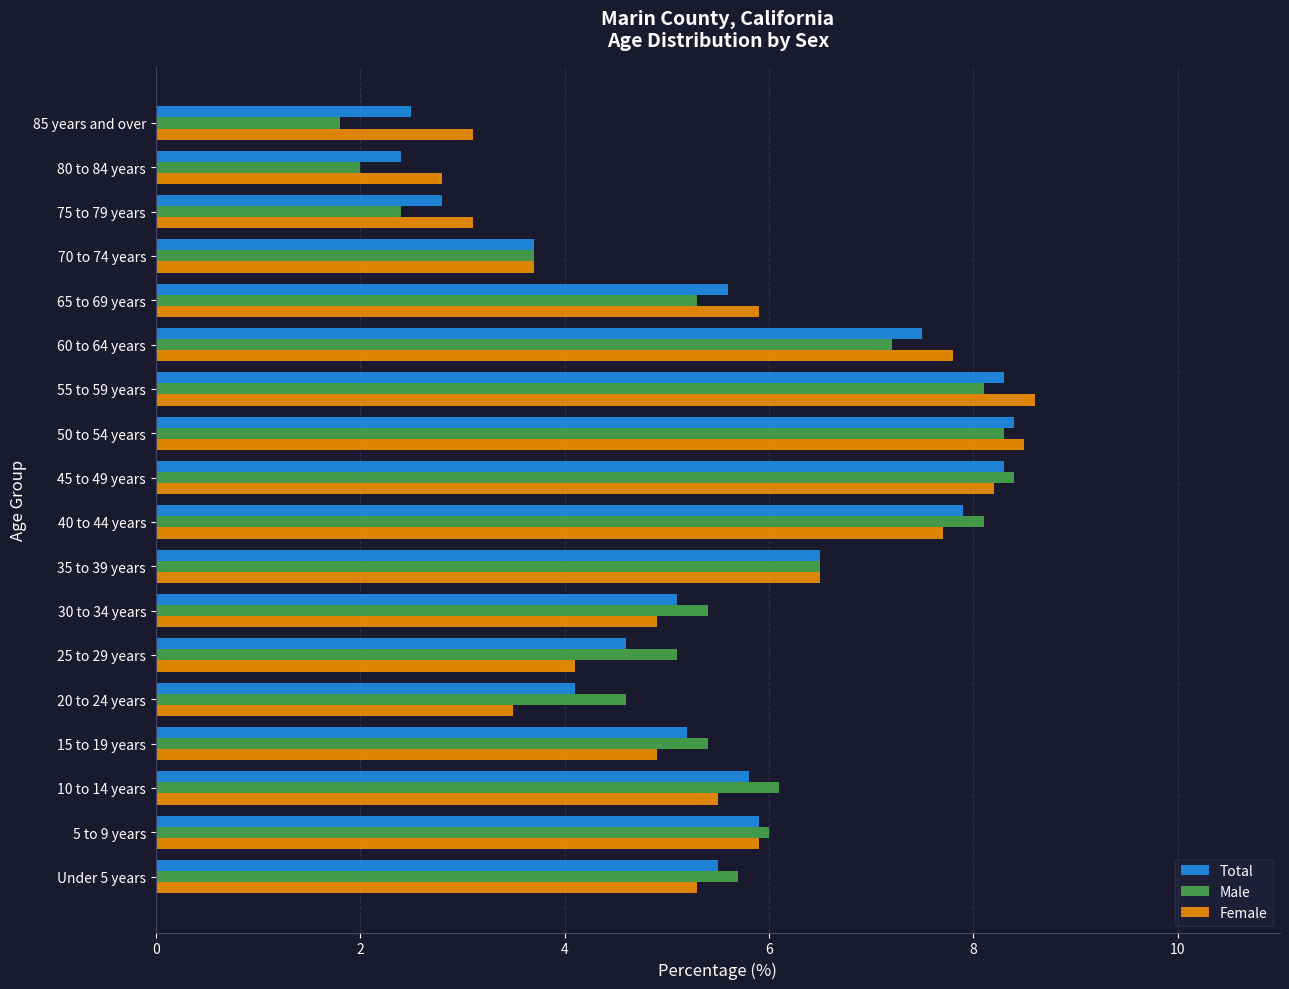

Which series changed the most between 10 to 14 years and 75 to 79 years?

Male